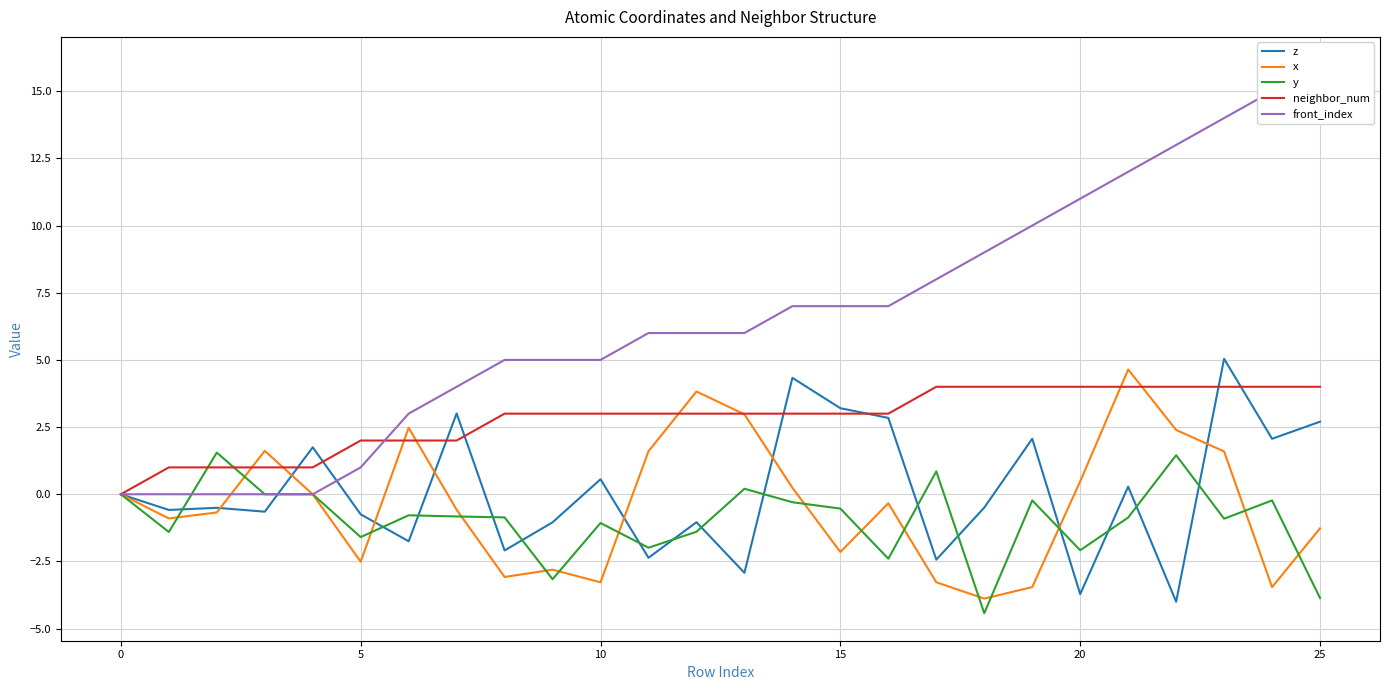

At which category is the sum across all series the highest?

23